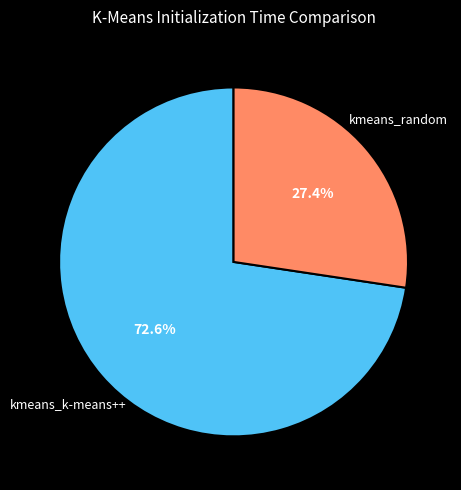

Does any single category account for the majority?

Yes